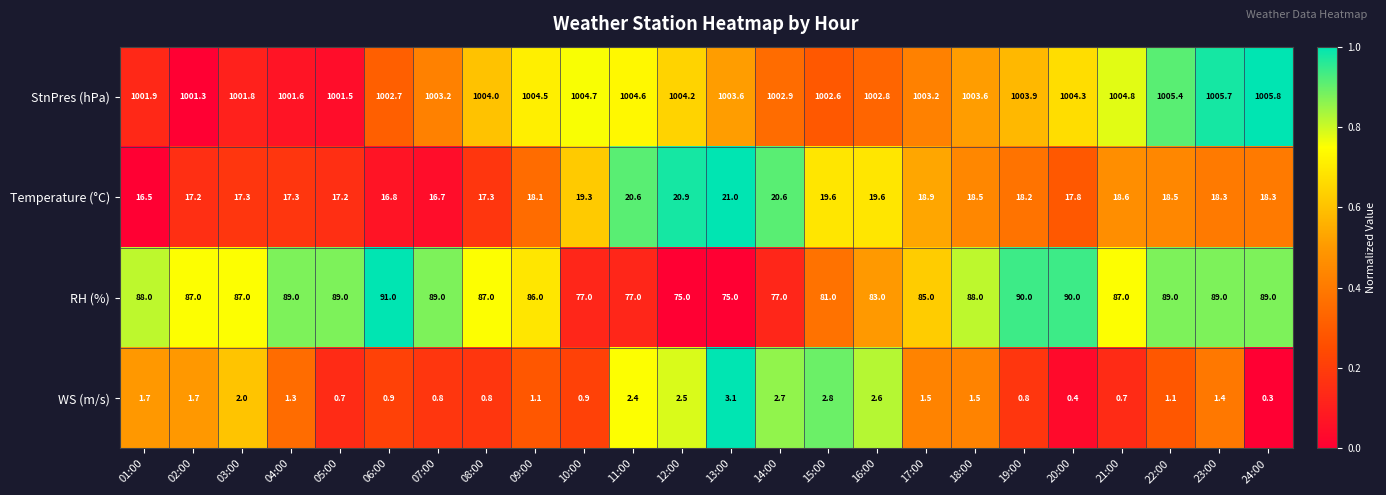

Rank the series at 22:00 from highest to lowest value.

StnPres (hPa), RH (%), Temperature (°C), WS (m/s)